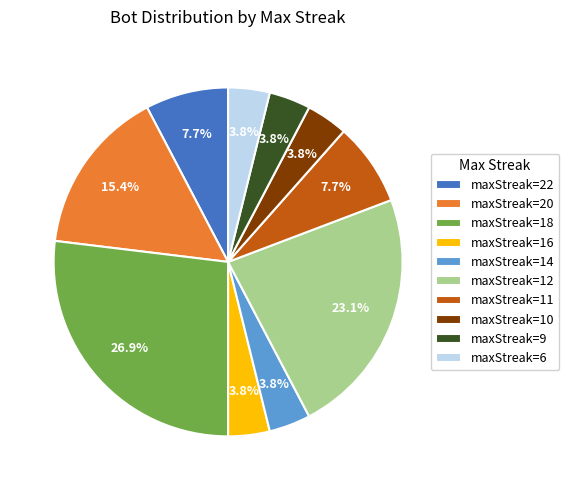

Which has a higher value, maxStreak=10 or maxStreak=20?

maxStreak=20